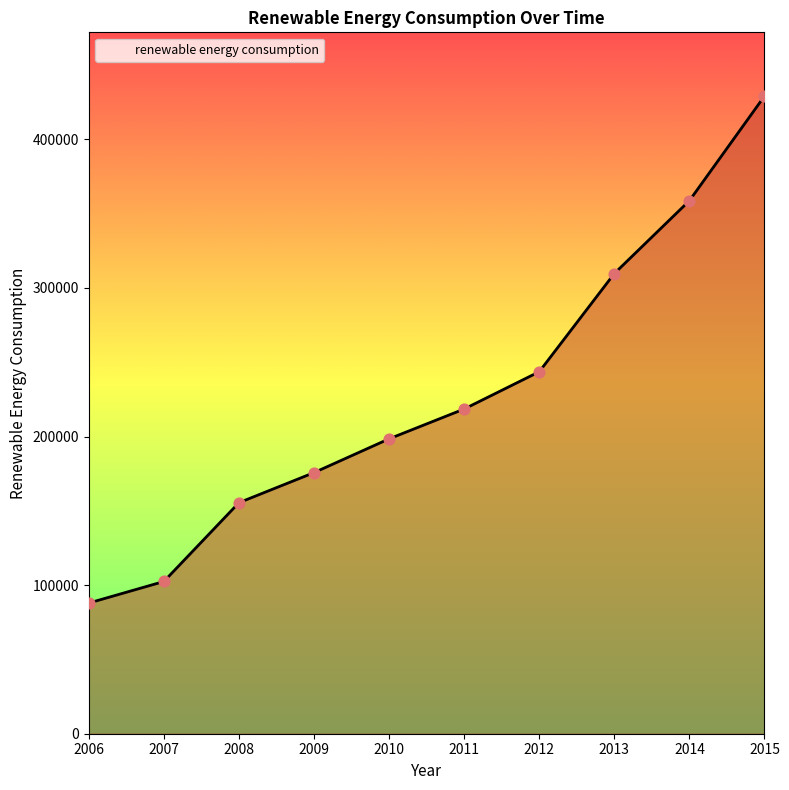

Between 2009 and 2006, which is larger?

2009